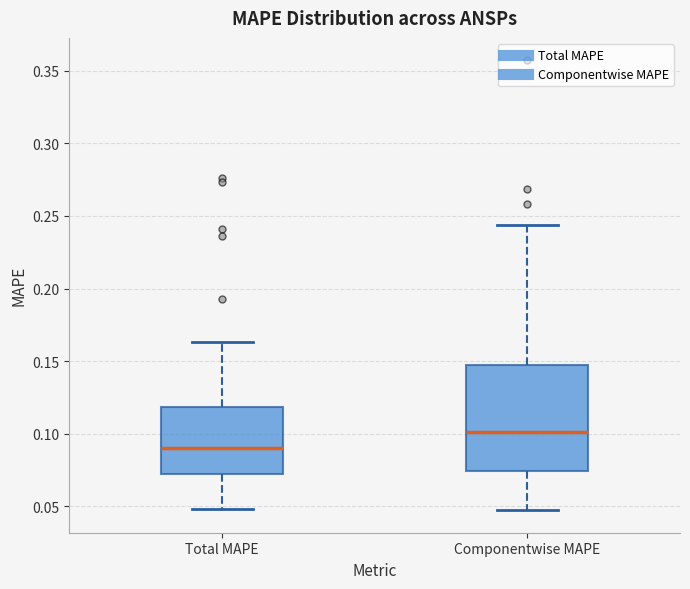

Reading left to right, transcribe this box plot: for each box, give where its median line is, the range the box spans, and where its two whiskers end, as read against the y-axis. The values are not printed on the chart, so give them approximately, as read against the axis.

Total MAPE: median 0.090, box 0.075 to 0.120, whiskers 0.050 to 0.165
Componentwise MAPE: median 0.100, box 0.075 to 0.145, whiskers 0.045 to 0.245